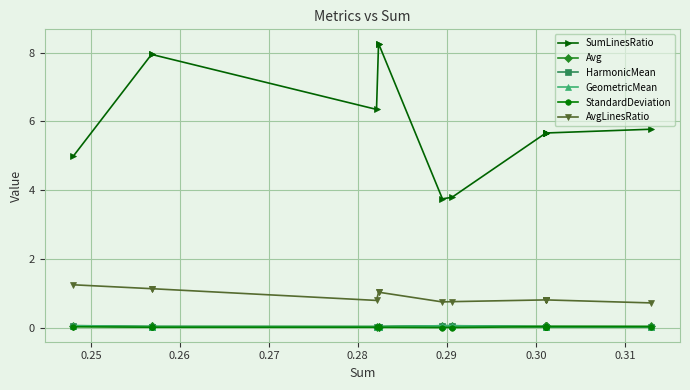

What are all the series names shown in the legend?

SumLinesRatio, Avg, HarmonicMean, GeometricMean, StandardDeviation, AvgLinesRatio